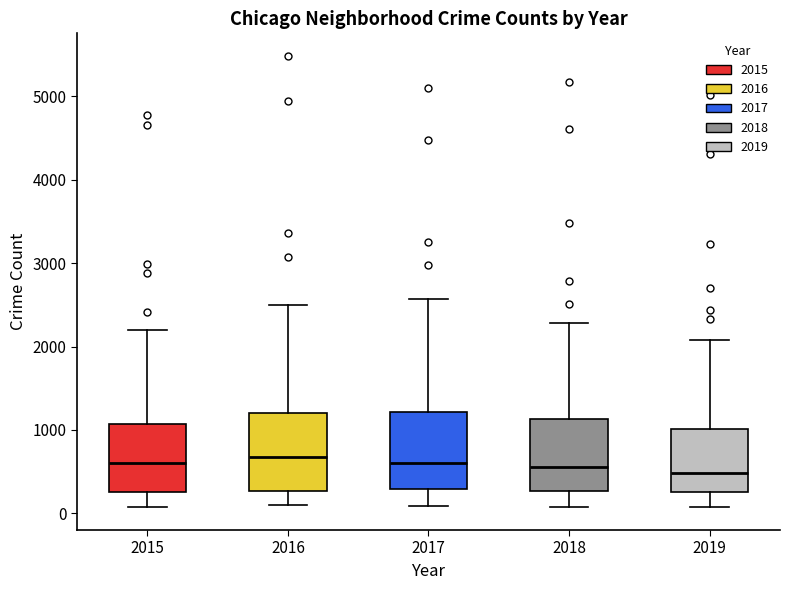

Reading left to right, read every box against the y-axis: the position of its median line, the range the box covers, and the ends of its whiskers. The values are not printed on the chart, so give them approximately, as read against the axis.

2015: median 600, box 300 to 1100, whiskers 100 to 2200
2016: median 700, box 300 to 1200, whiskers 100 to 2500
2017: median 600, box 300 to 1200, whiskers 100 to 2600
2018: median 600, box 300 to 1100, whiskers 100 to 2300
2019: median 500, box 300 to 1000, whiskers 100 to 2100